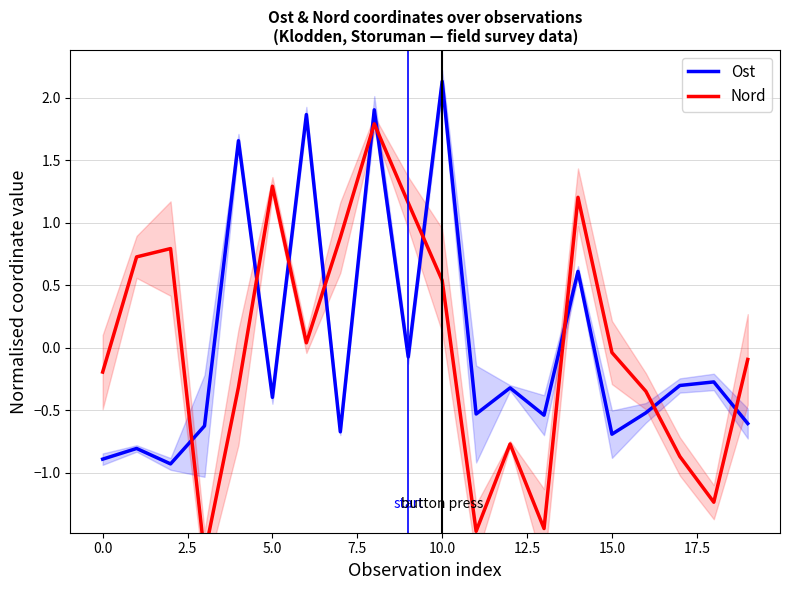

How many distinct data groups are displayed?

2